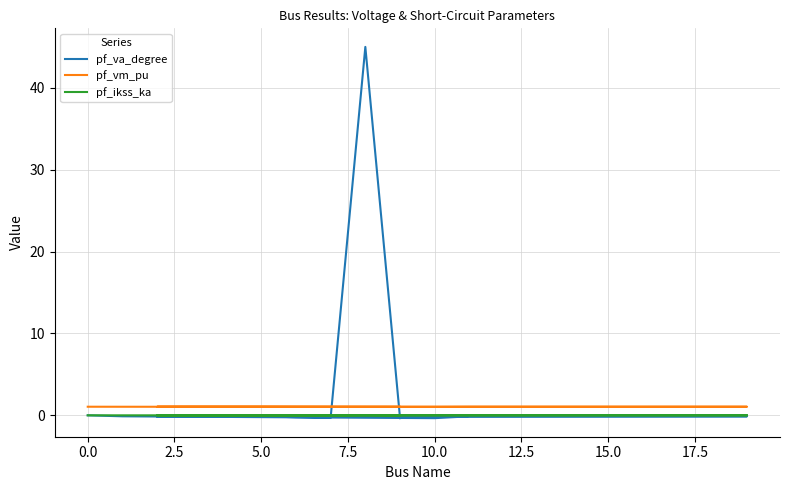

How many distinct data groups are displayed?

3